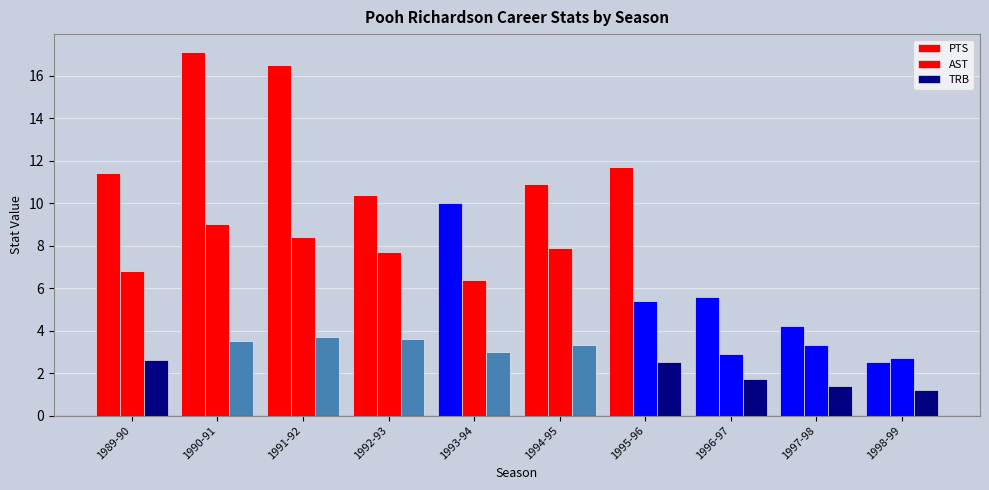

What is the smallest value displayed?

1.2